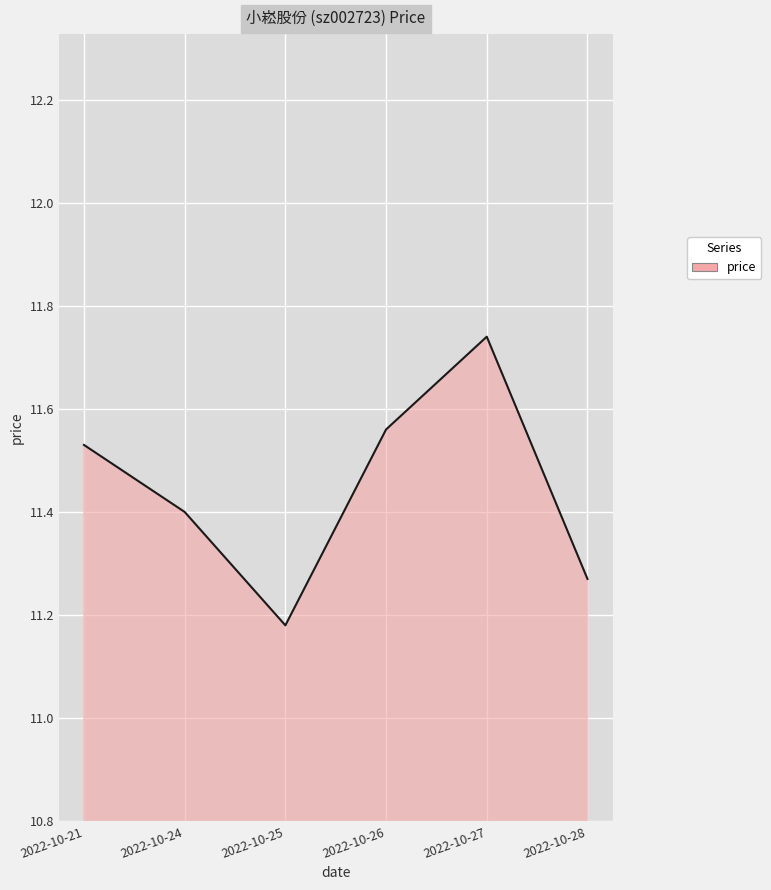

Approximately how many times larger is the value at 2022-10-26 compared to 2022-10-27?

1.0